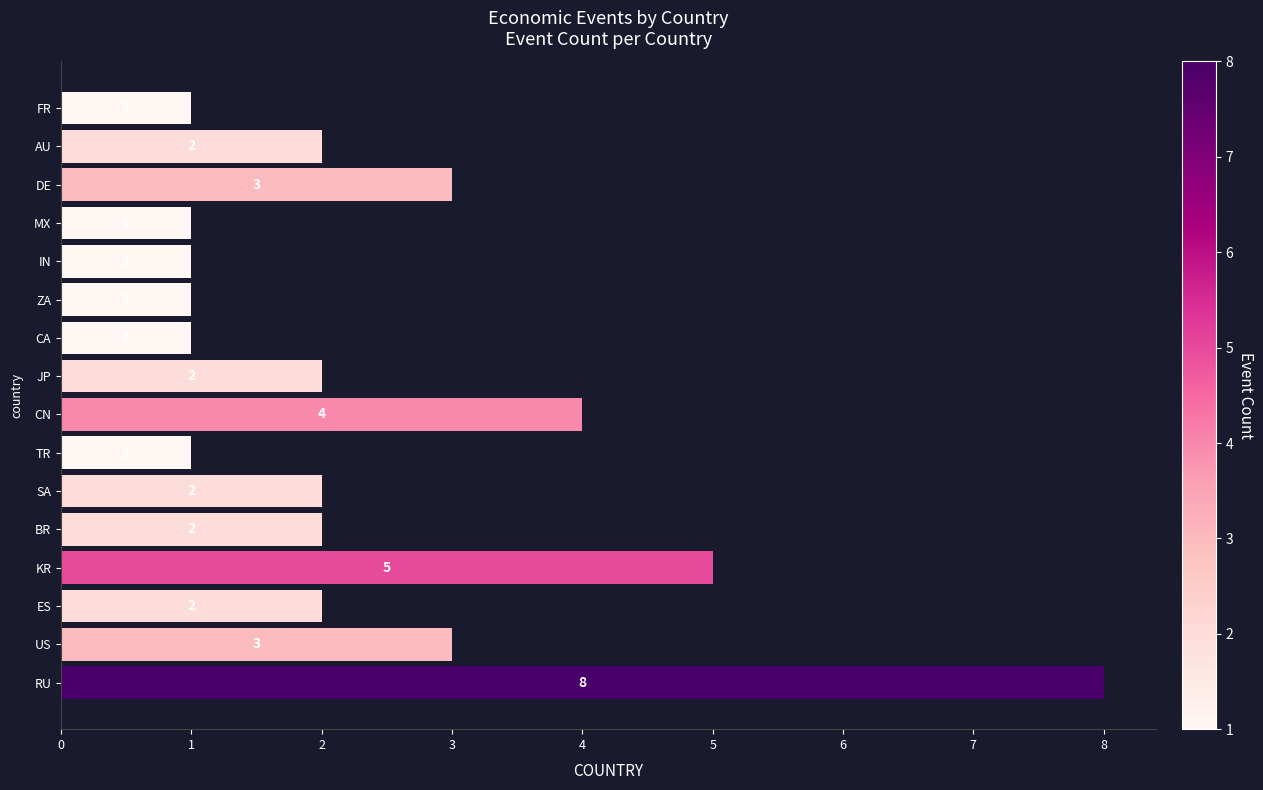

At which label is the value closest to 4?

CN